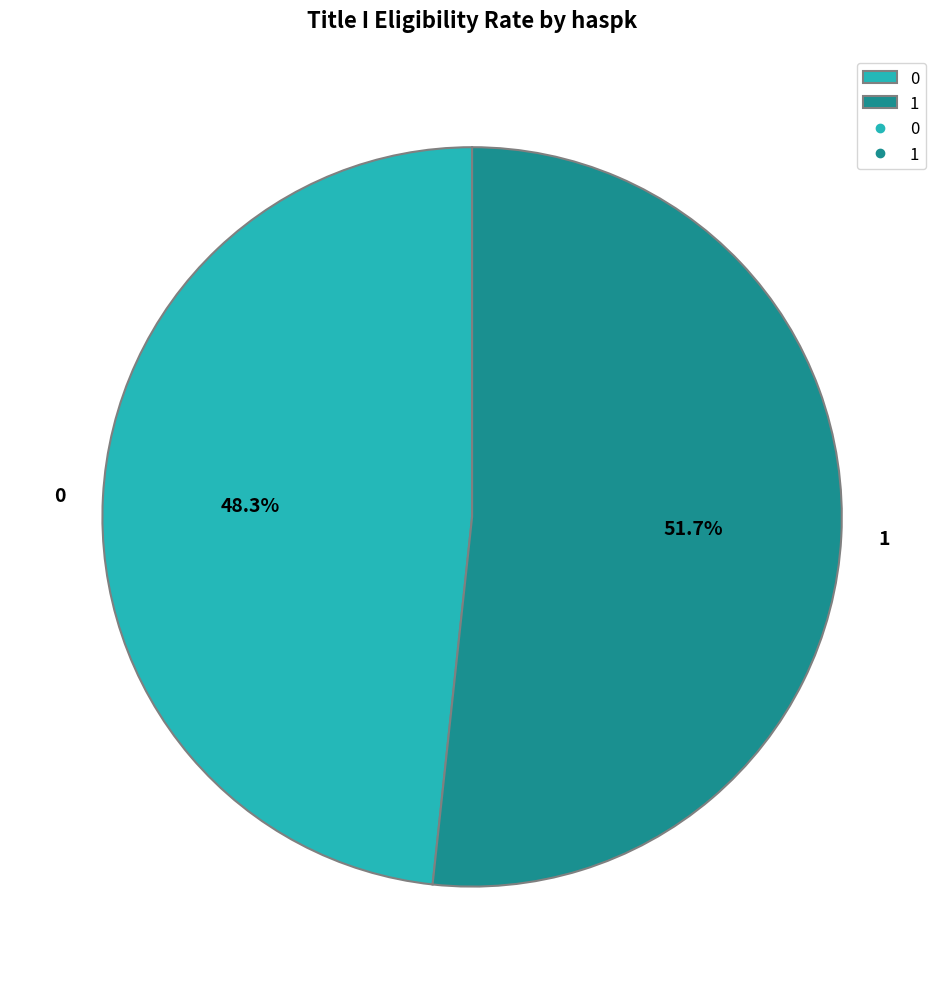

Which slice is the largest?

1